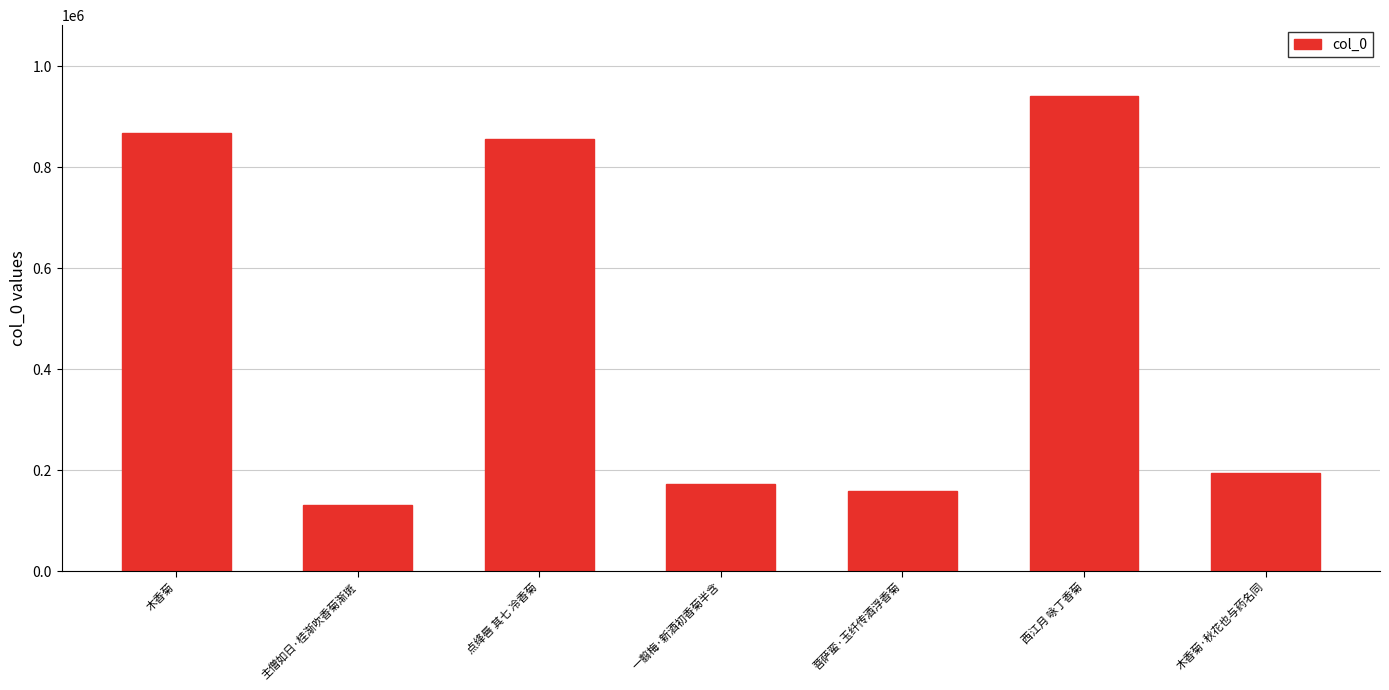

Between 菩萨蛮·玉纤传酒浮香菊 and 木香菊·秋花也与药名同, which is larger?

木香菊·秋花也与药名同